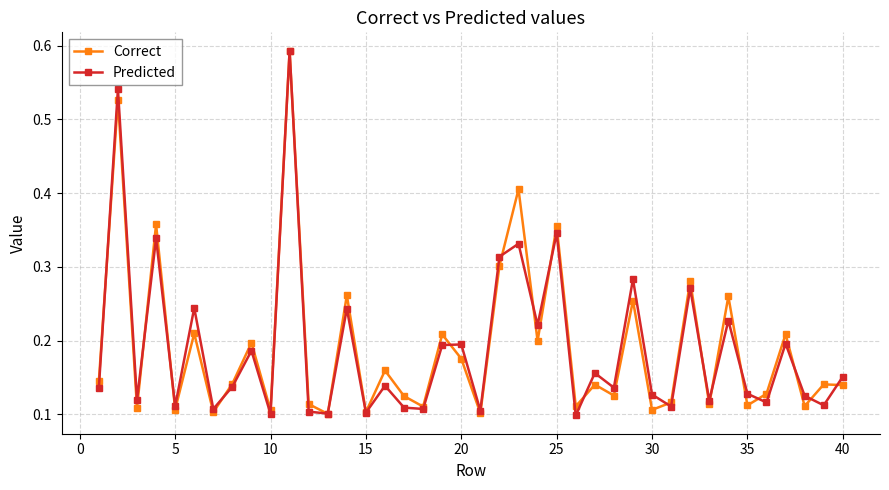

Does the chart have visible grid lines?

Yes